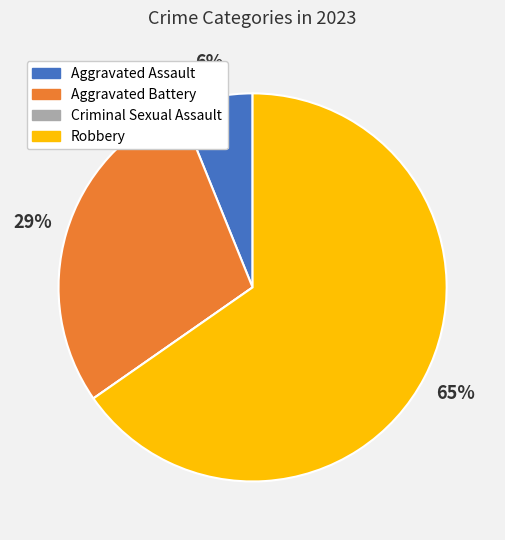

To the nearest percent, what is the average slice percentage?

25%